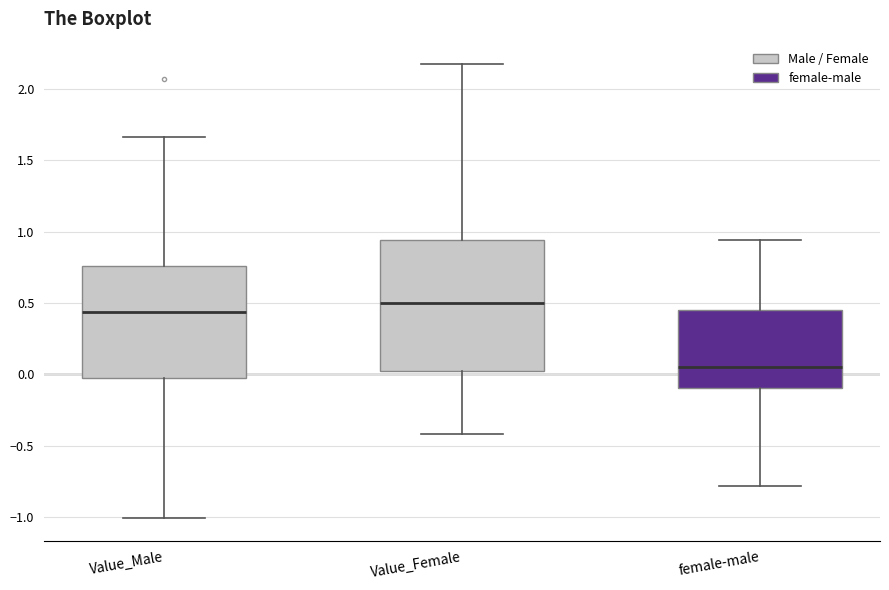

Reading left to right, read every box against the y-axis: the position of its median line, the range the box covers, and the ends of its whiskers. The values are not printed on the chart, so give them approximately, as read against the axis.

Value_Male: median 0.45, box -0.05 to 0.75, whiskers -1.00 to 1.65
Value_Female: median 0.50, box 0.00 to 0.95, whiskers -0.40 to 2.15
female-male: median 0.05, box -0.10 to 0.45, whiskers -0.80 to 0.95